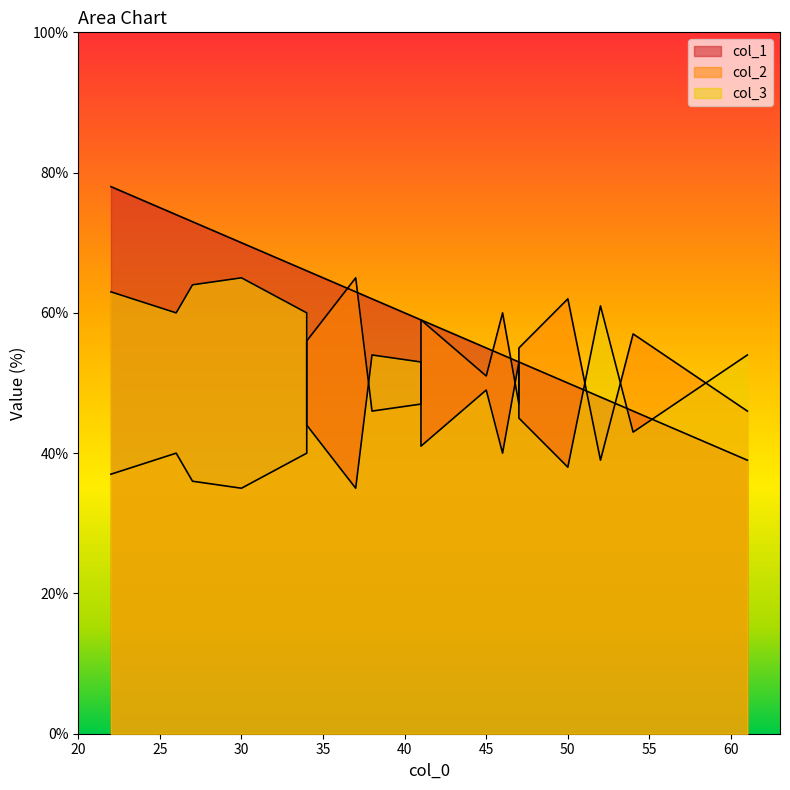

List the labels in order of col_2 value, smallest first.

17, 7, 16, 6, 3, 5, 9, 11, 4, 15, 8, 12, 14, 13, 0, 2, 10, 1